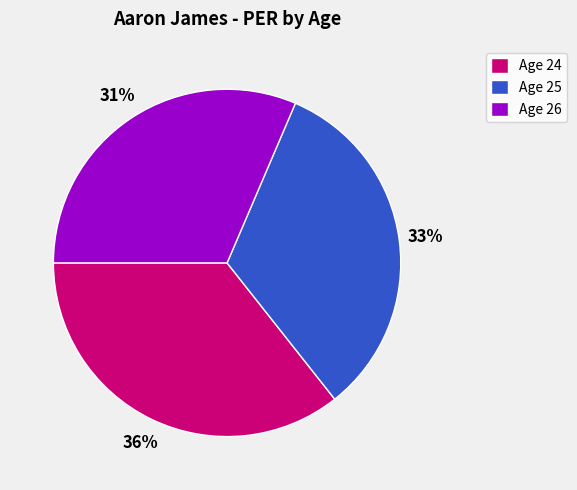

Which slice is the smallest?

Age 26